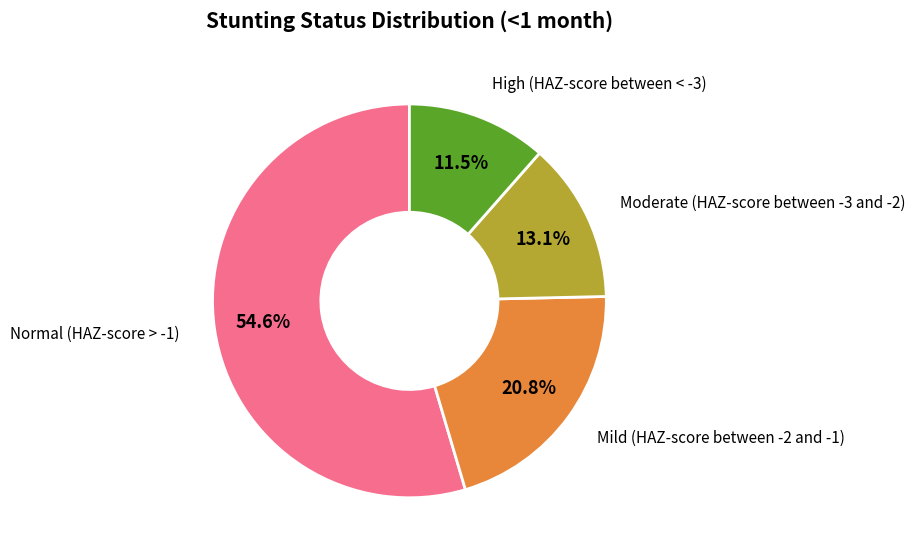

Is there a majority slice in this chart?

Yes